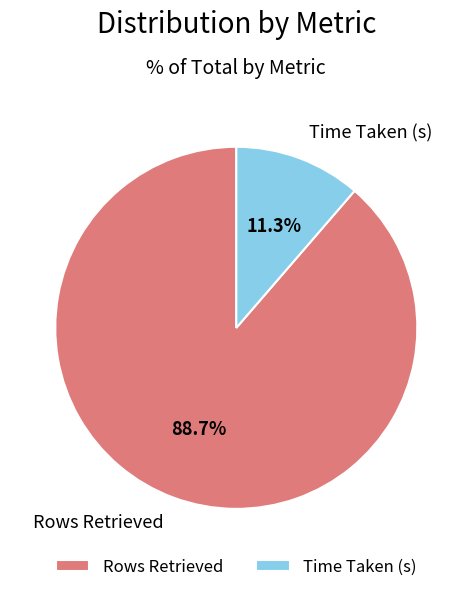

Is it true that Time Taken (s) is 23% of the pie?

False